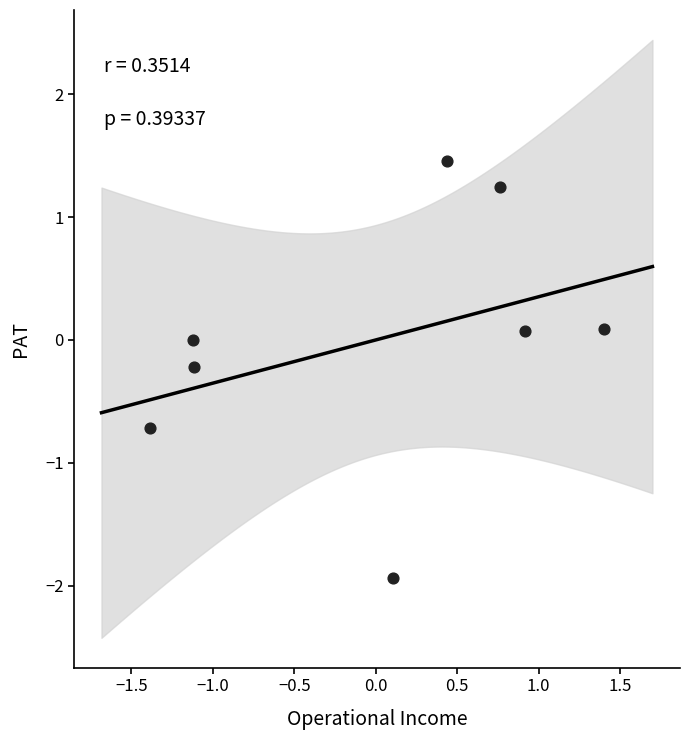

What is the range of X values (max minus min)?

2.8